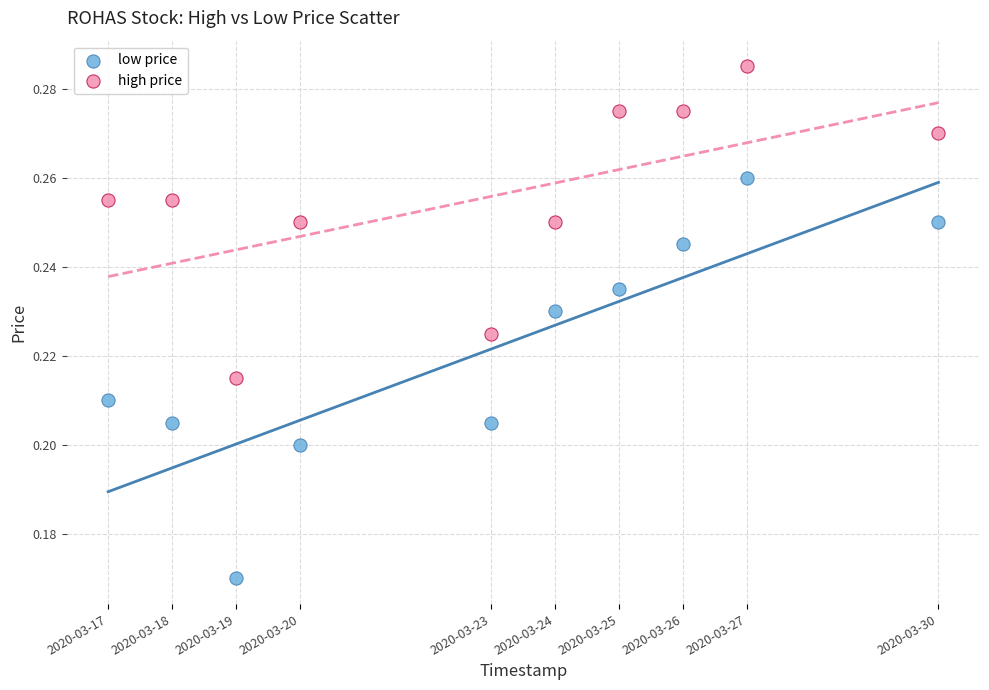

Across all data points, what is the range of X values (max minus min)?

1123200.0